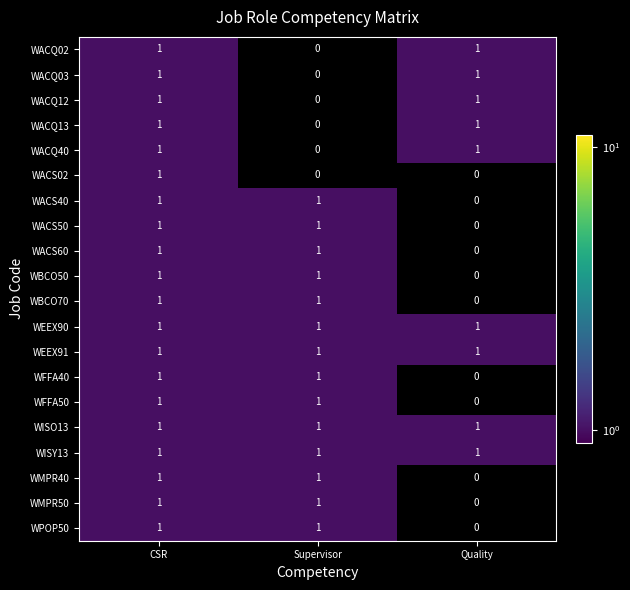

What is the total value across all series at CSR?

20